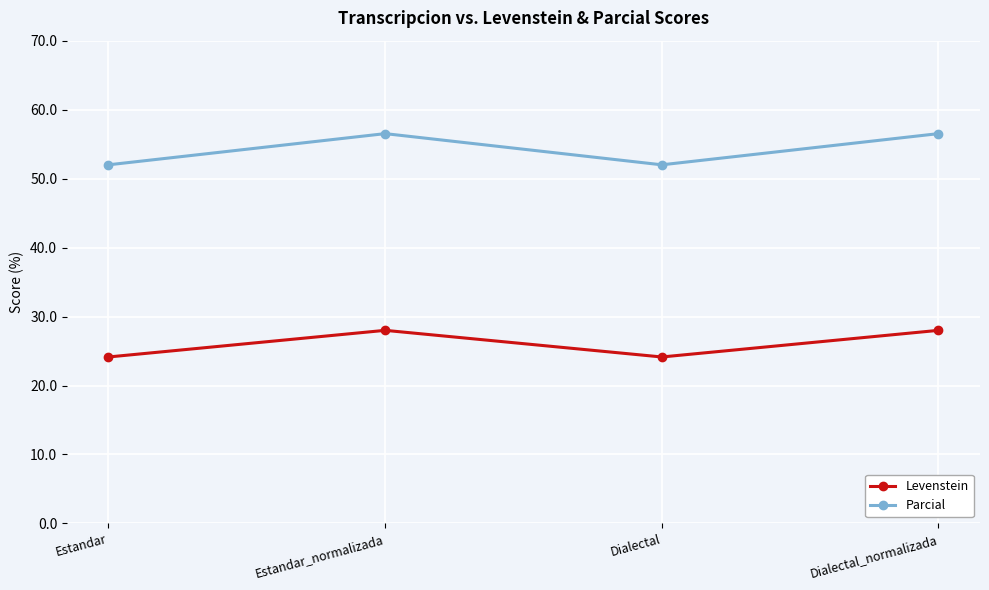

True or false: Levenstein and Parcial cross at least once.

False